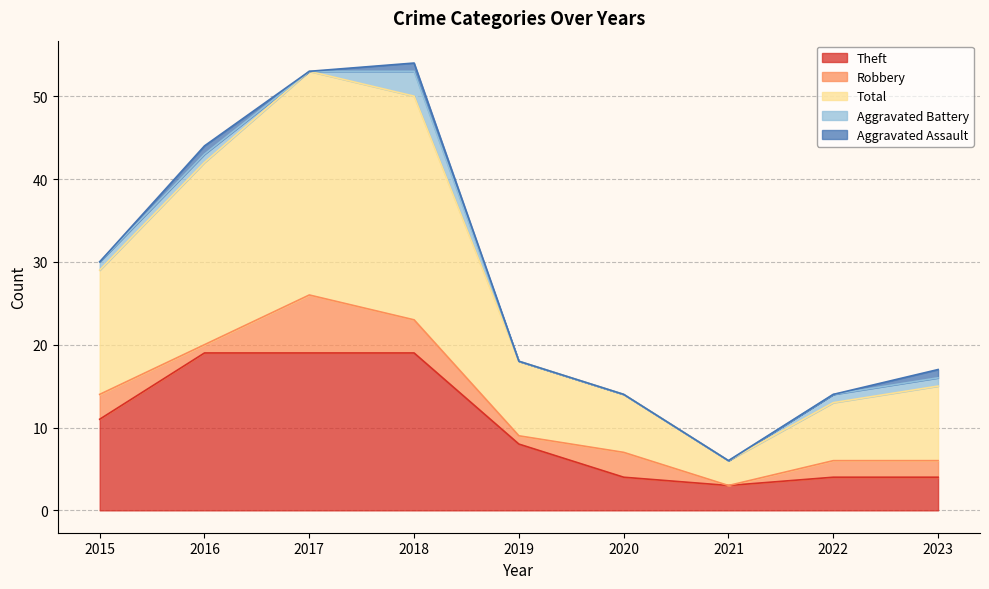

How many Aggravated Battery values are between 0 and 1?

8